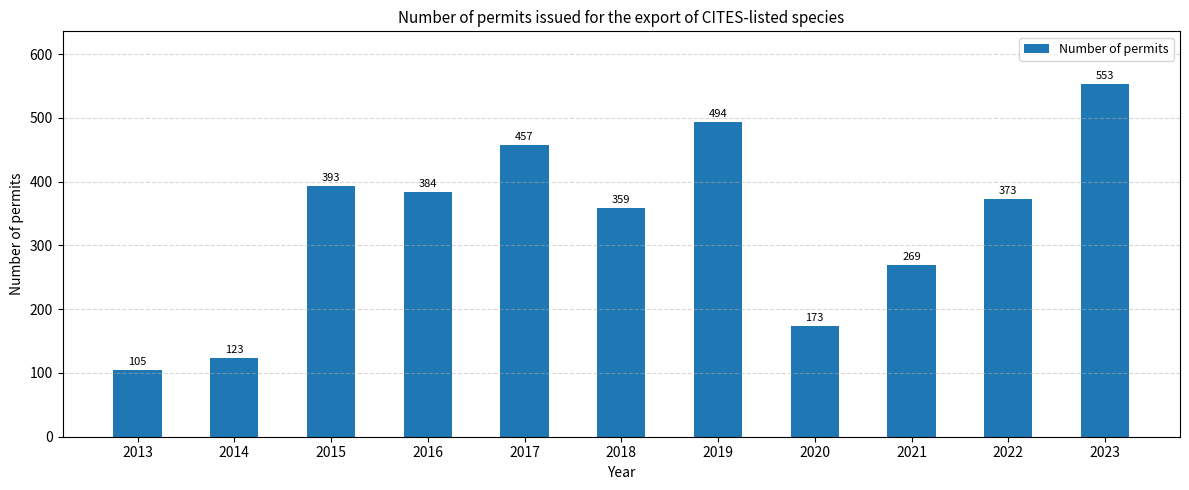

Count the number of data series in this chart.

1